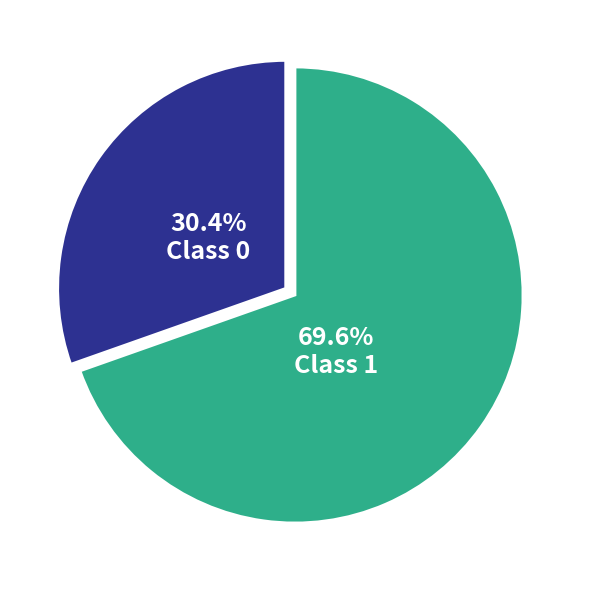

What percentage is NOT represented by Class 1?

30.4%